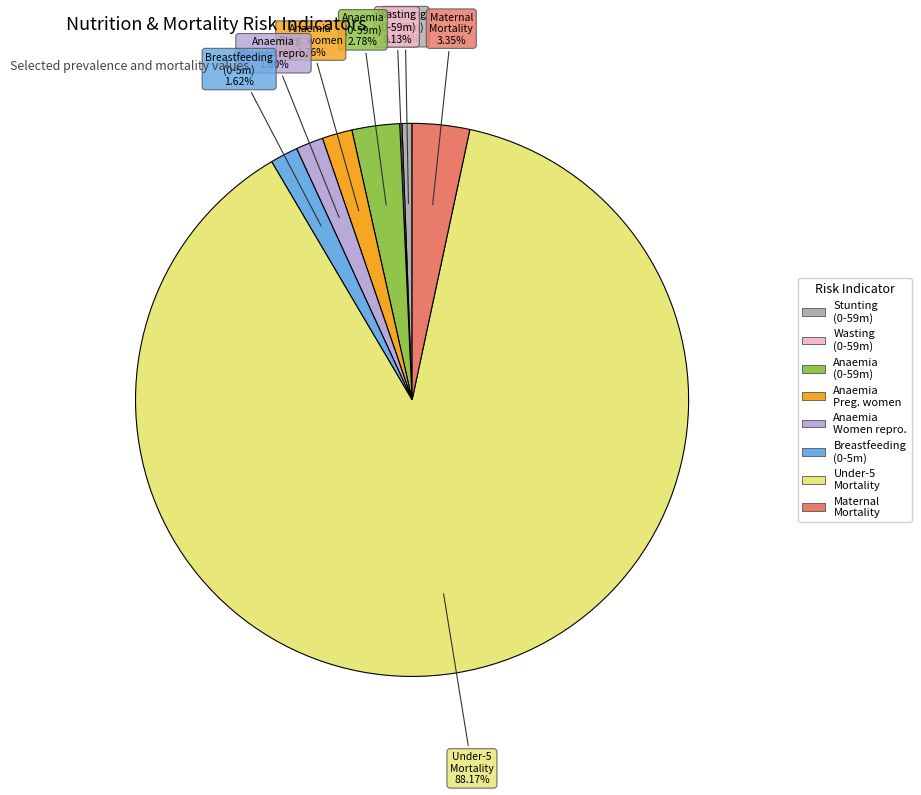

Is there a majority slice in this chart?

Yes